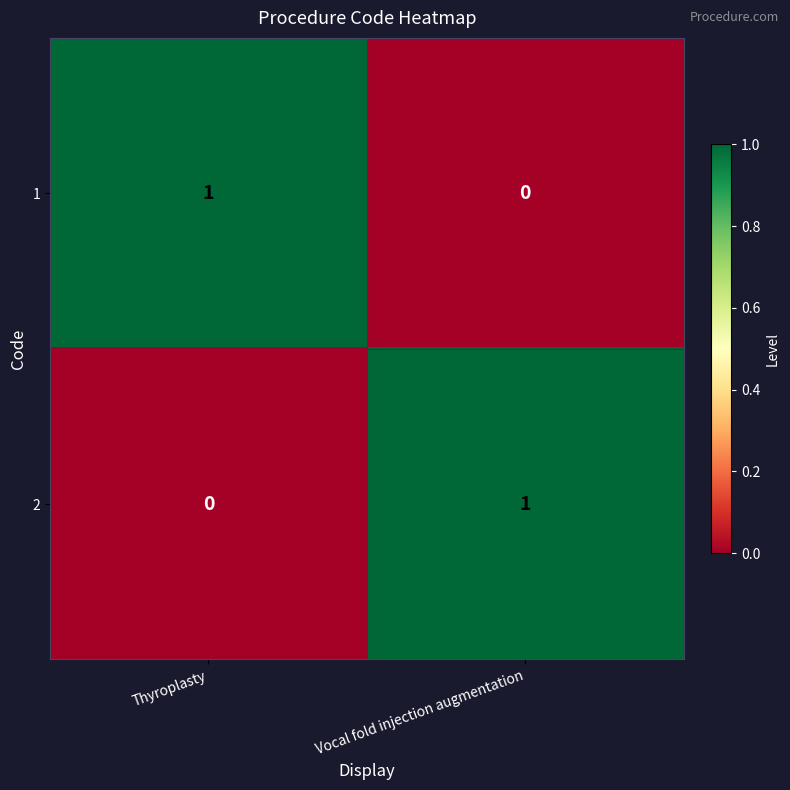

Where is 1 nearest to the value 0?

Vocal fold injection augmentation